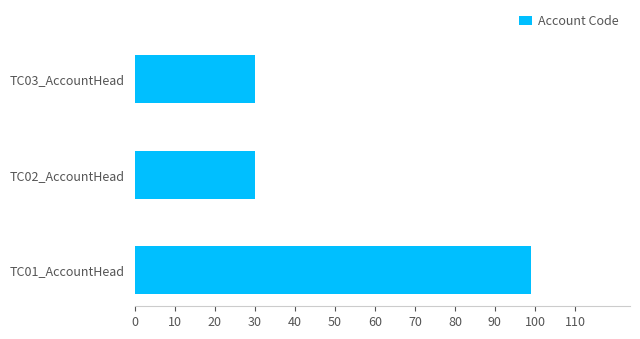

How many bars are there in total?

3